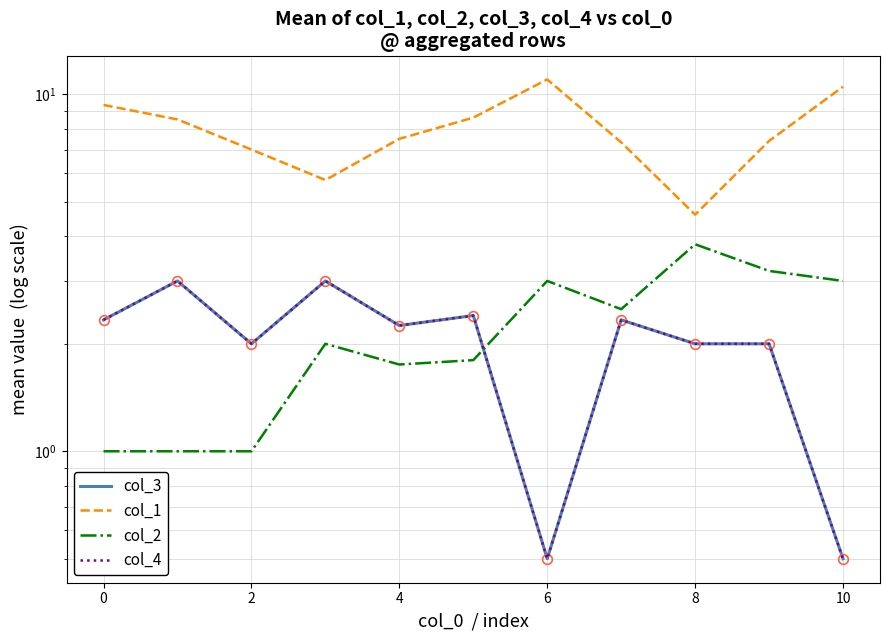

What is the maximum value shown in the chart?

11.0